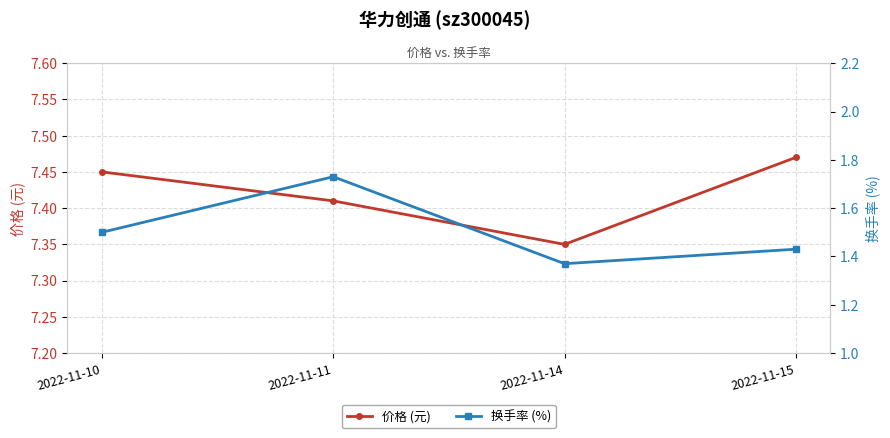

Which has a higher value, 2022-11-11 or 2022-11-14?

2022-11-11